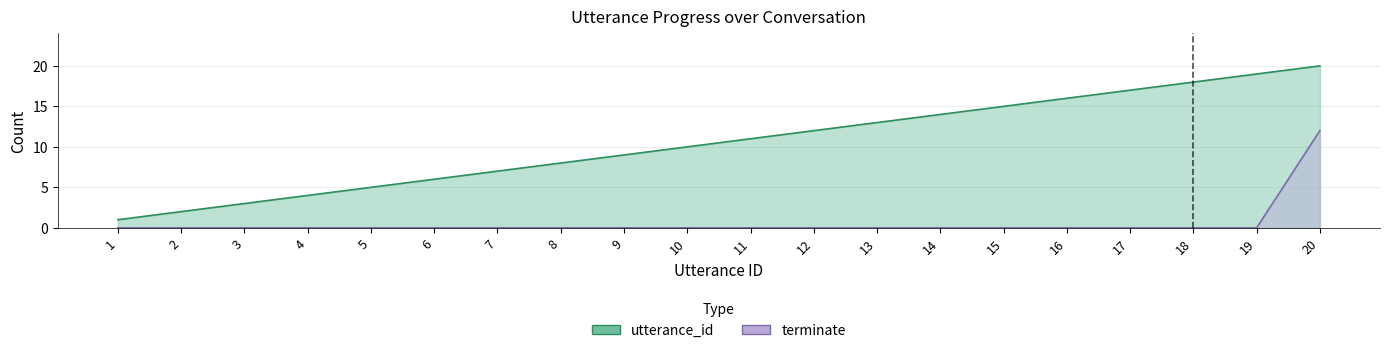

Reading left to right, transcribe all the data shown in this chart.

utterance_id: 1	2	3	4	5	6	7	8	9	10	11	12	13	14	15	16	17	18	19	20
terminate: 0	0	0	0	0	0	0	0	0	0	0	0	0	0	0	0	0	0	0	12